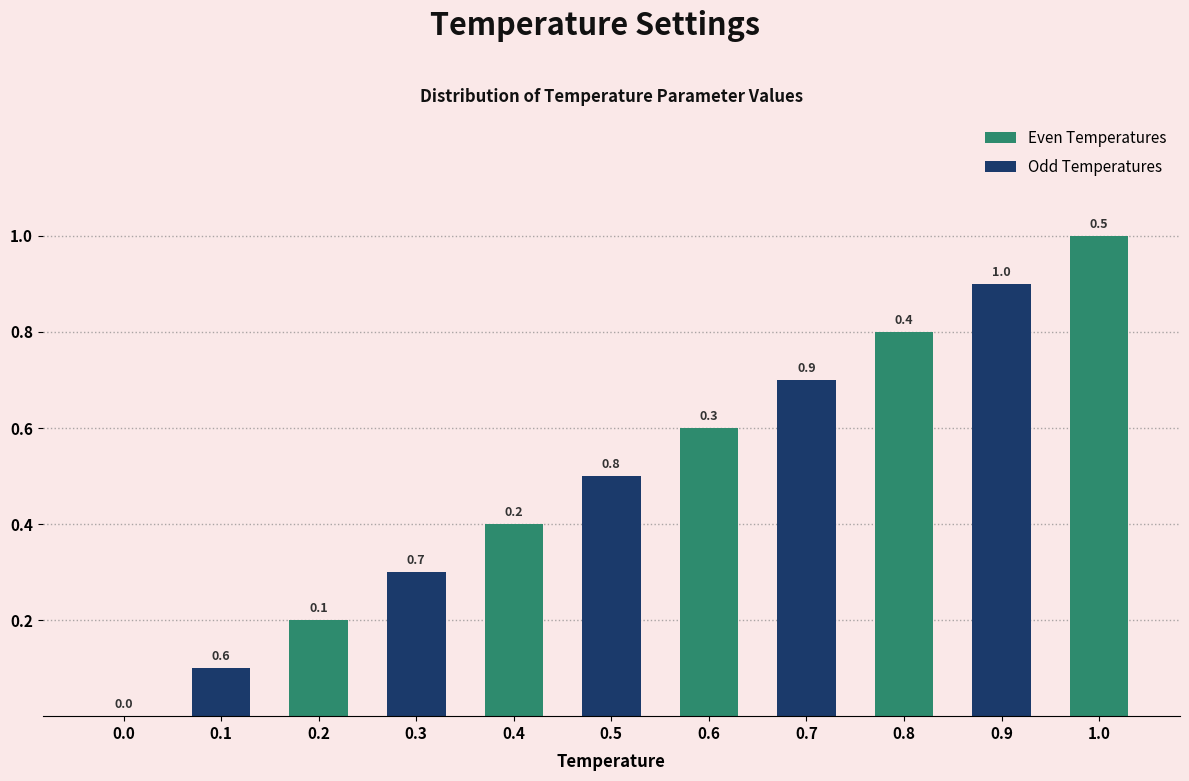

What position from the left is 0.8?

9